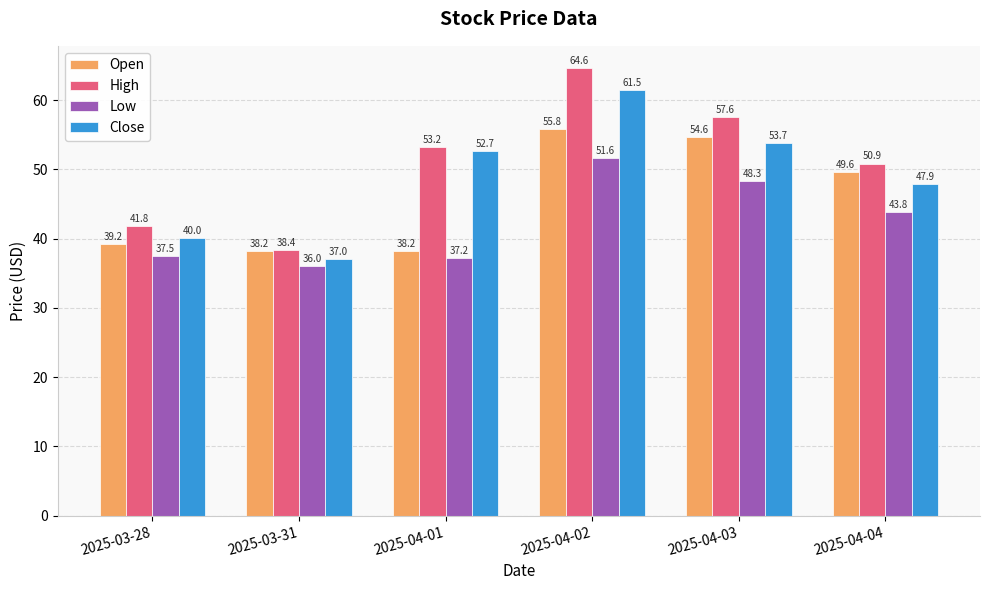

The value of Open at 2025-04-04 is 49.6. True or false?

True